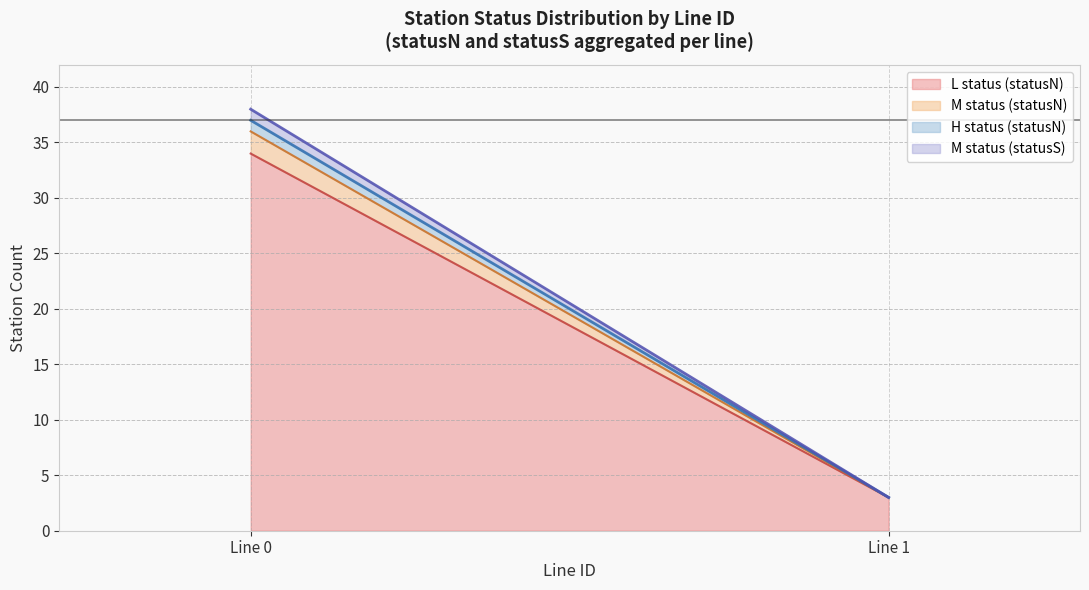

Does the chart have visible grid lines?

Yes